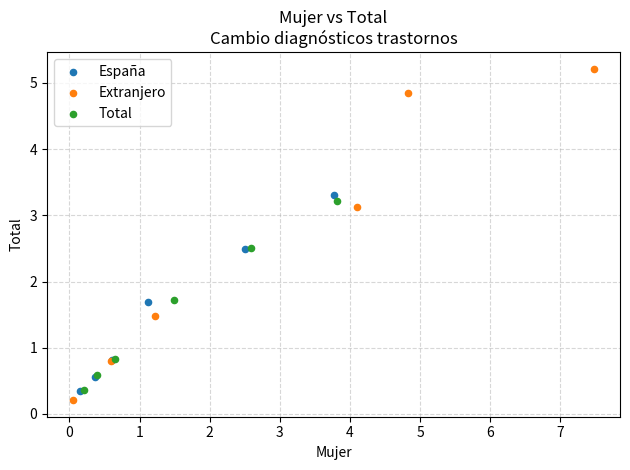

Which series has the largest Y range (max minus min)?

Extranjero